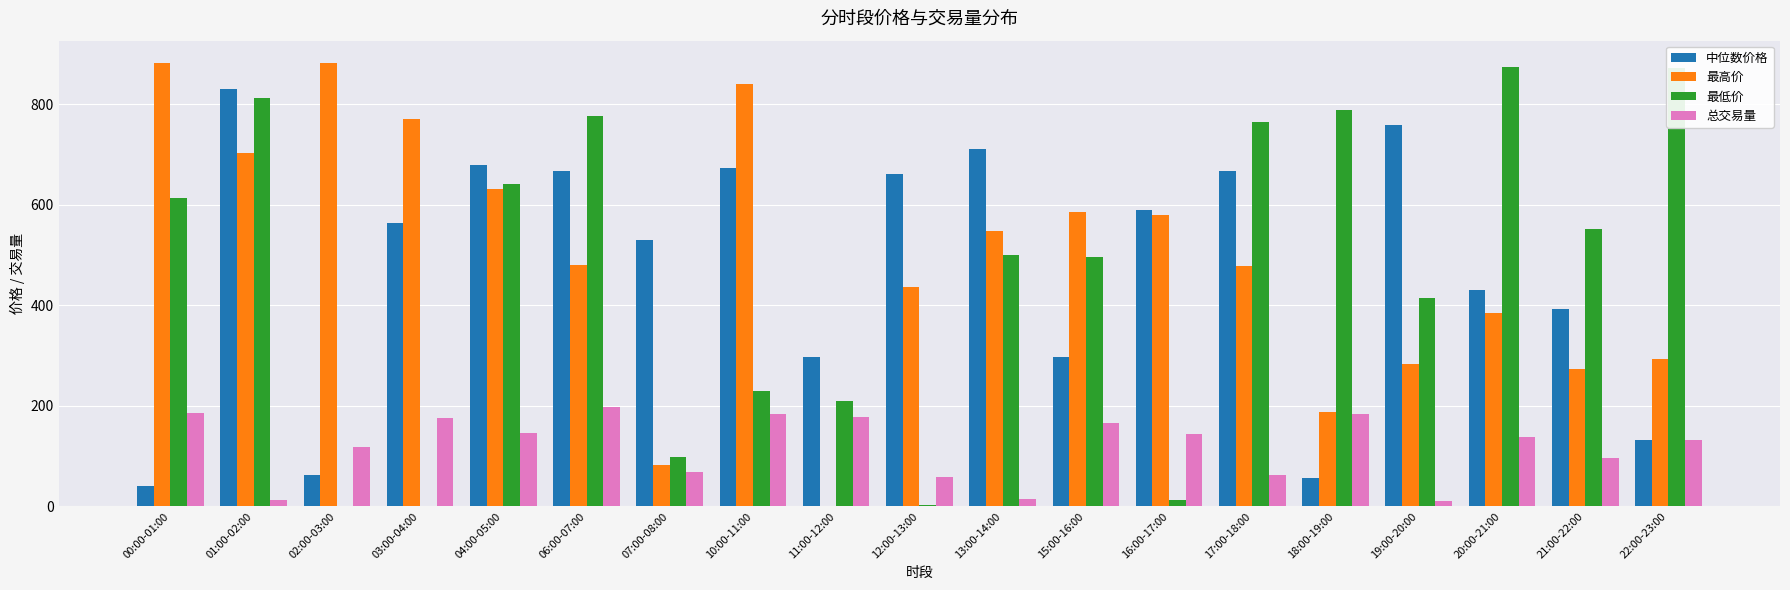

At which label is 总交易量 closest to 104?

21:00-22:00